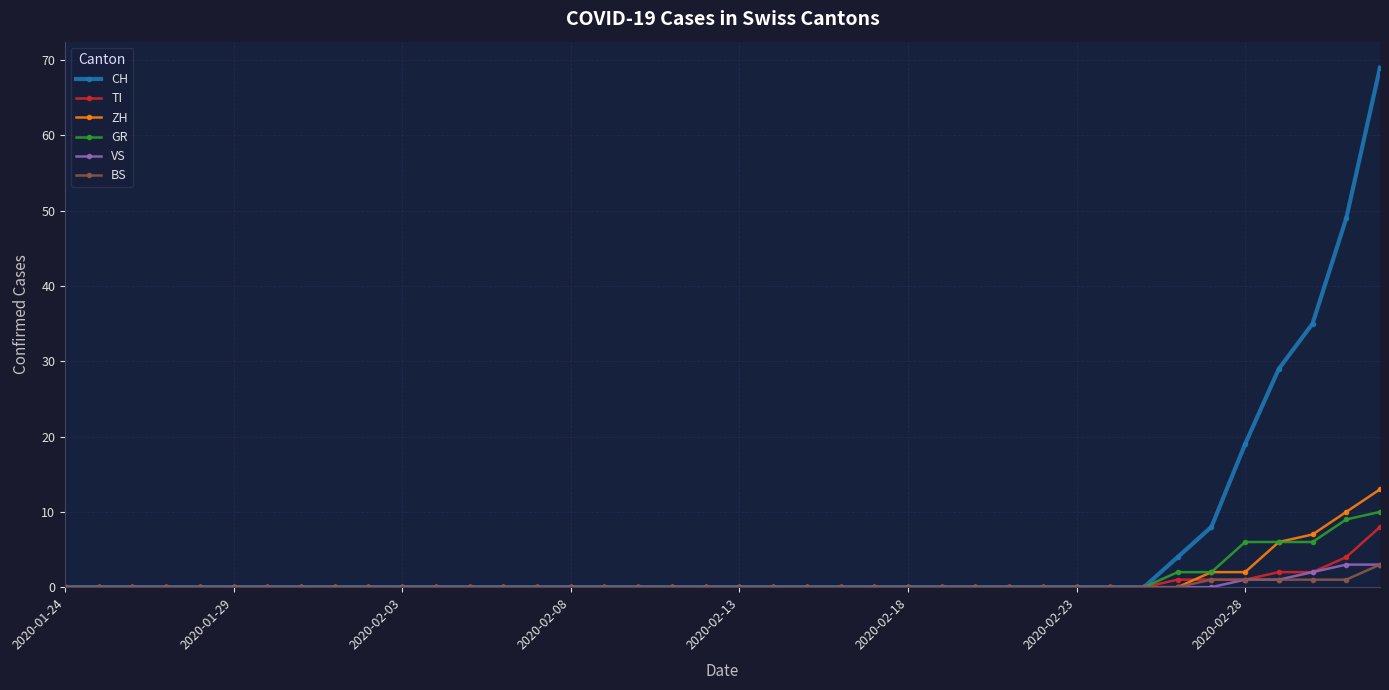

Which series has the largest total across all categories?

CH